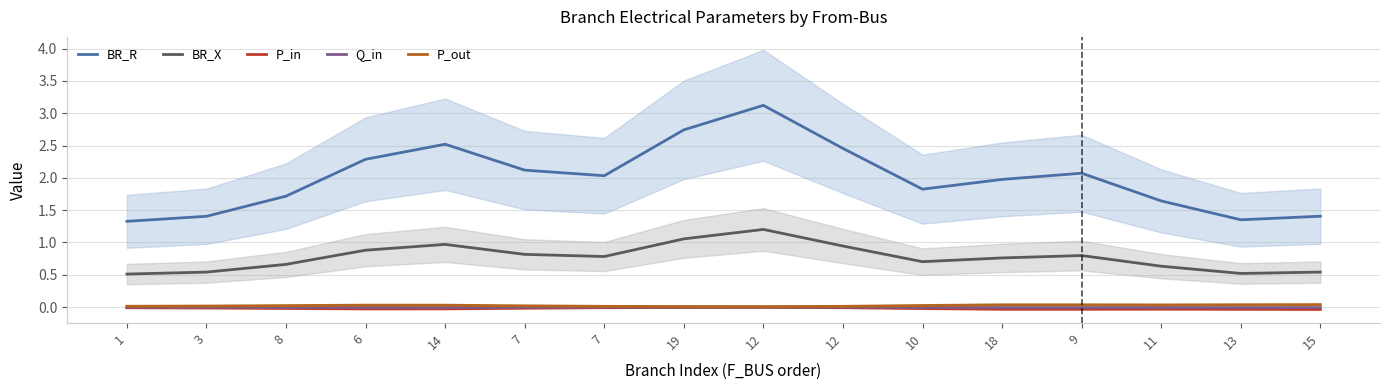

Between 3 and 18, which series saw the biggest shift?

BR_R